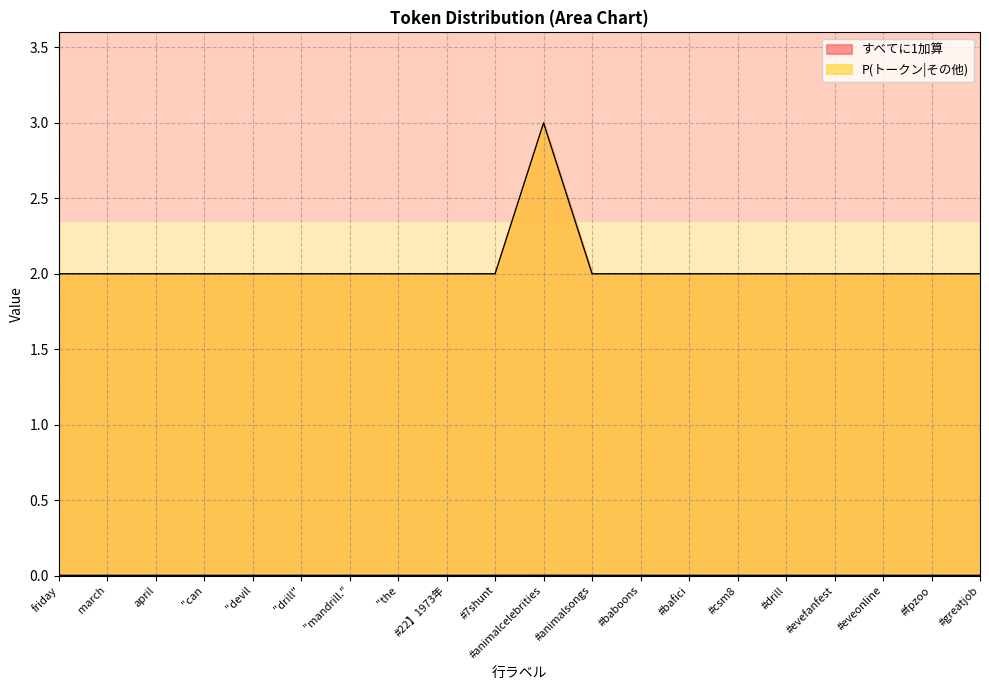

How many distinct data groups are displayed?

2